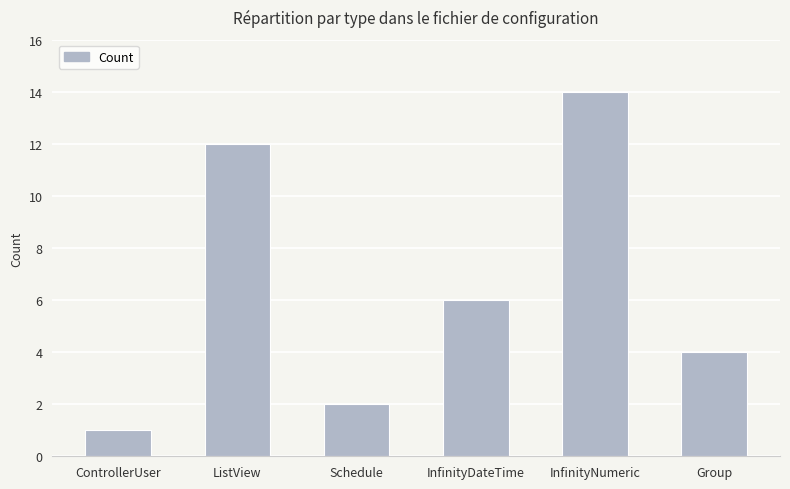

What is the approximate value at Group?

4